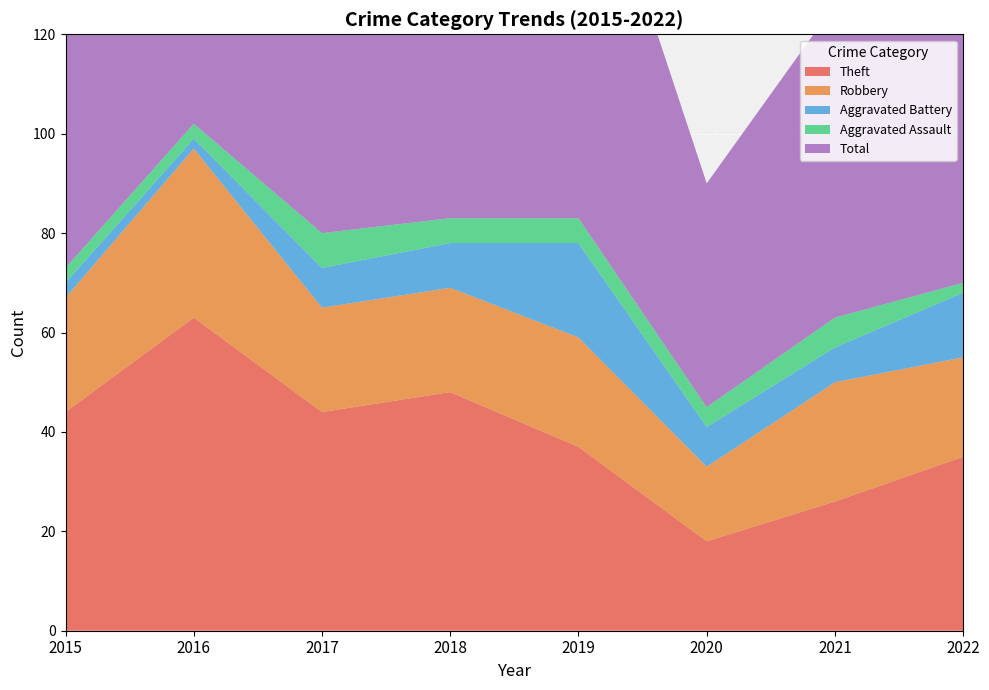

Rank the series by their maximum value, from highest to lowest.

Total, Theft, Robbery, Aggravated Battery, Aggravated Assault